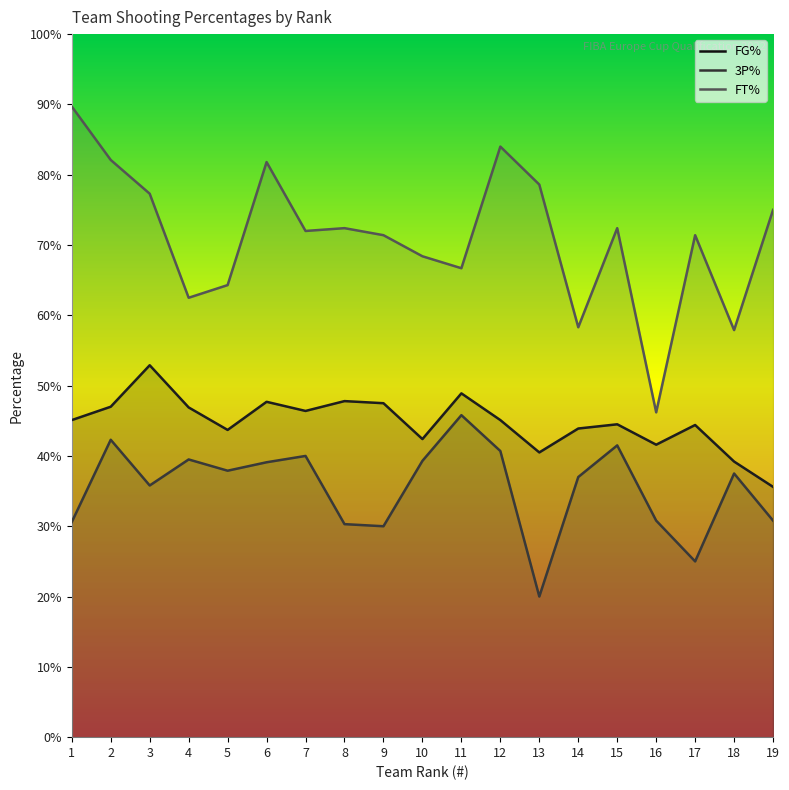

In FG%, how many points are lower than both neighbors (excluding endpoints)?

5